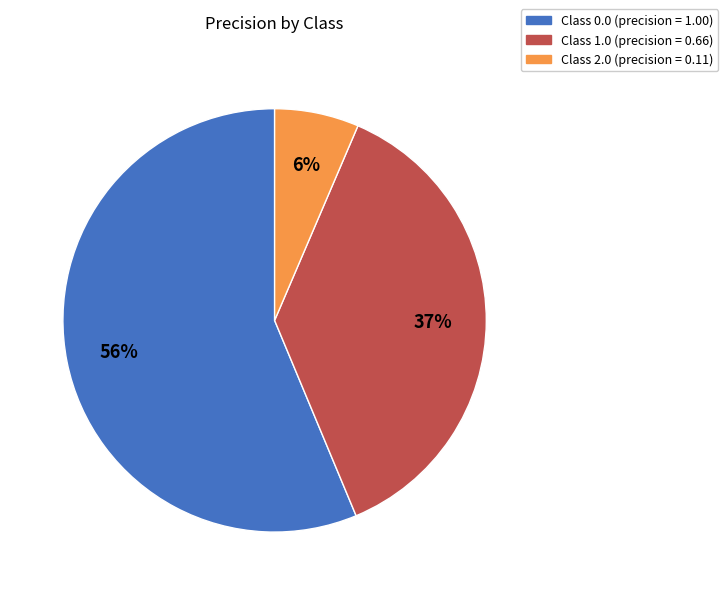

Which has a higher value, Class 1.0 (precision = 0.66) or Class 0.0 (precision = 1.00)?

Class 0.0 (precision = 1.00)